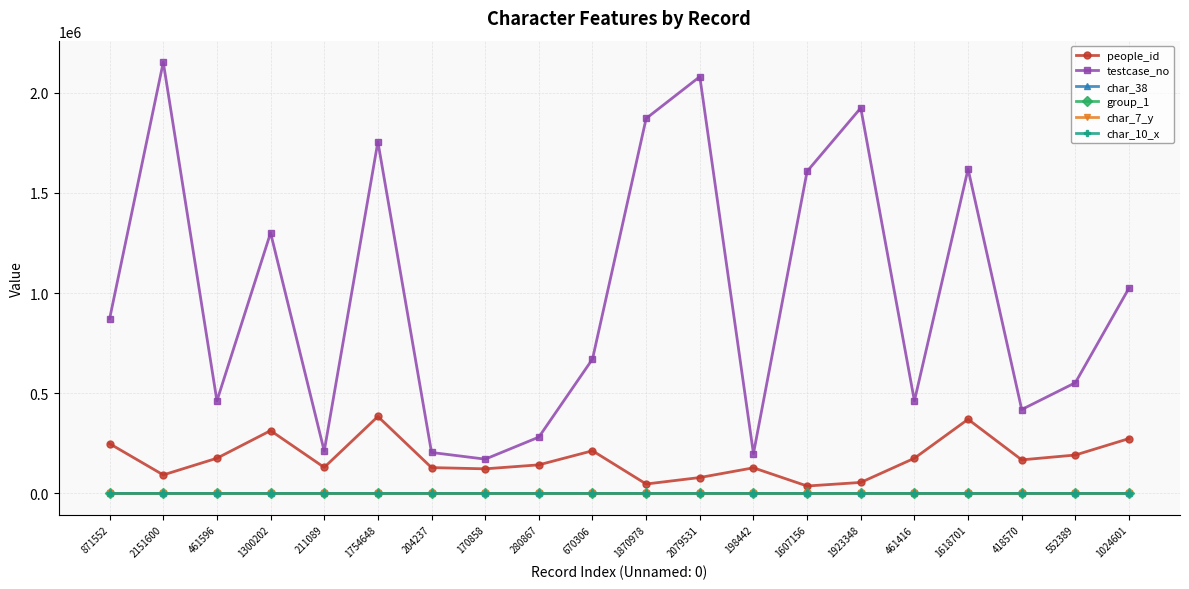

What is the total value across all series at 1923348?

1978072